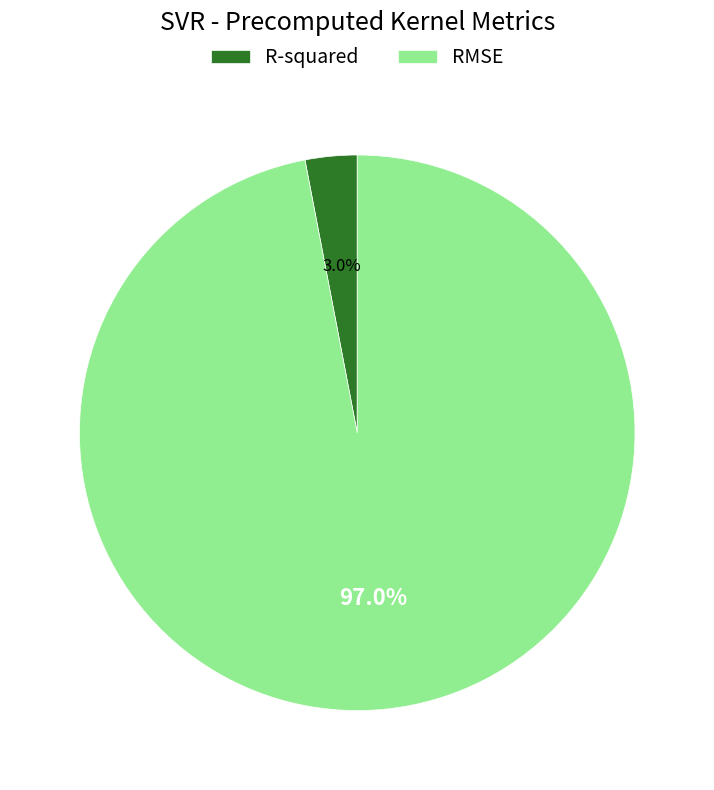

How many slices are in this pie chart?

2